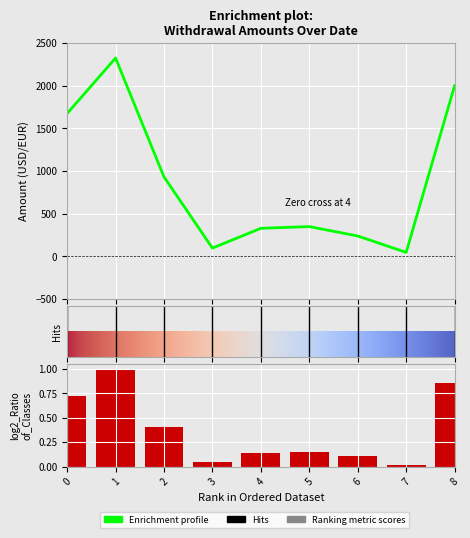

True or false: the data shows 1033.4 at 1.

False